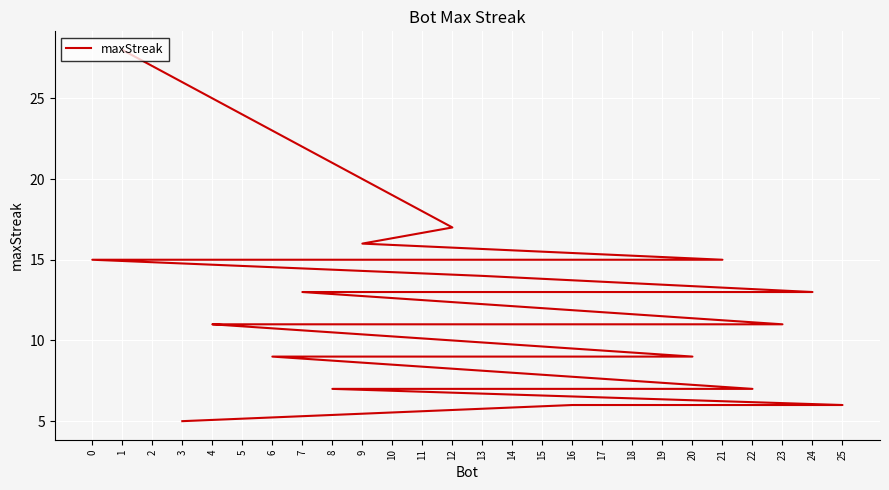

List the labels in order of value, smallest first.

3, 25, 16, 22, 8, 20, 18, 17, 15, 10, 6, 23, 19, 5, 4, 24, 7, 13, 21, 14, 11, 2, 0, 9, 12, 1